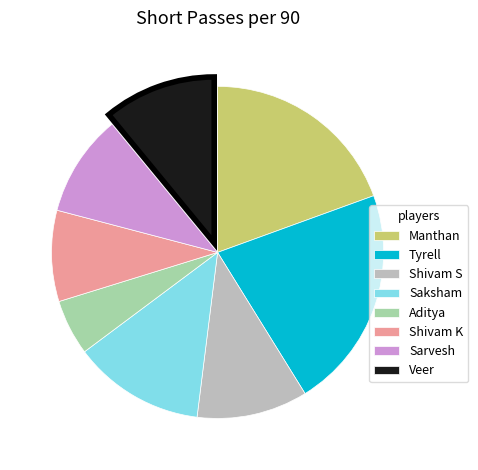

Is there a majority slice in this chart?

No